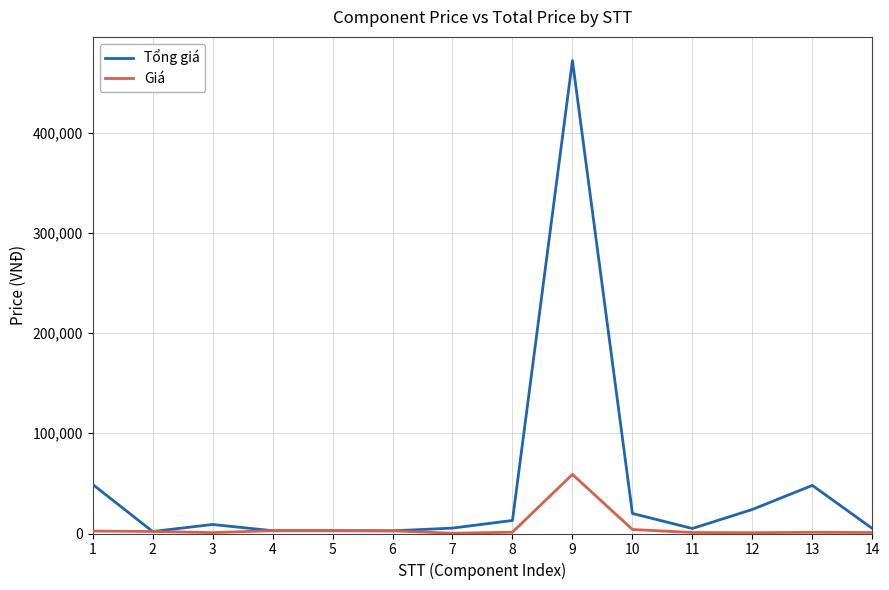

Which series has the widest spread of values?

Tổng giá